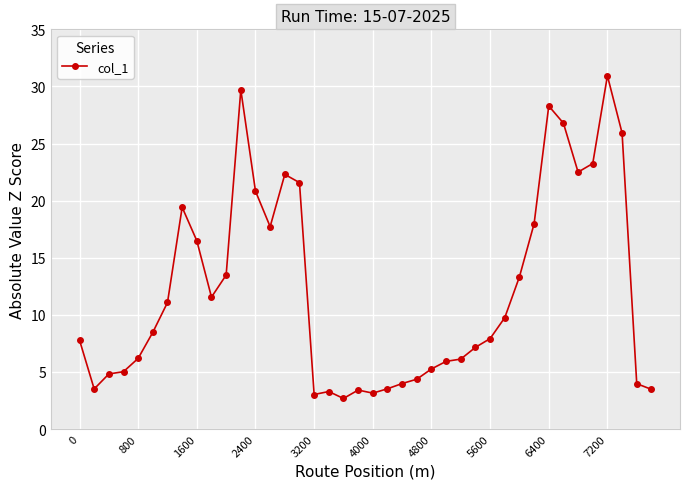

What is the difference between the second highest and second lowest values?

26.7